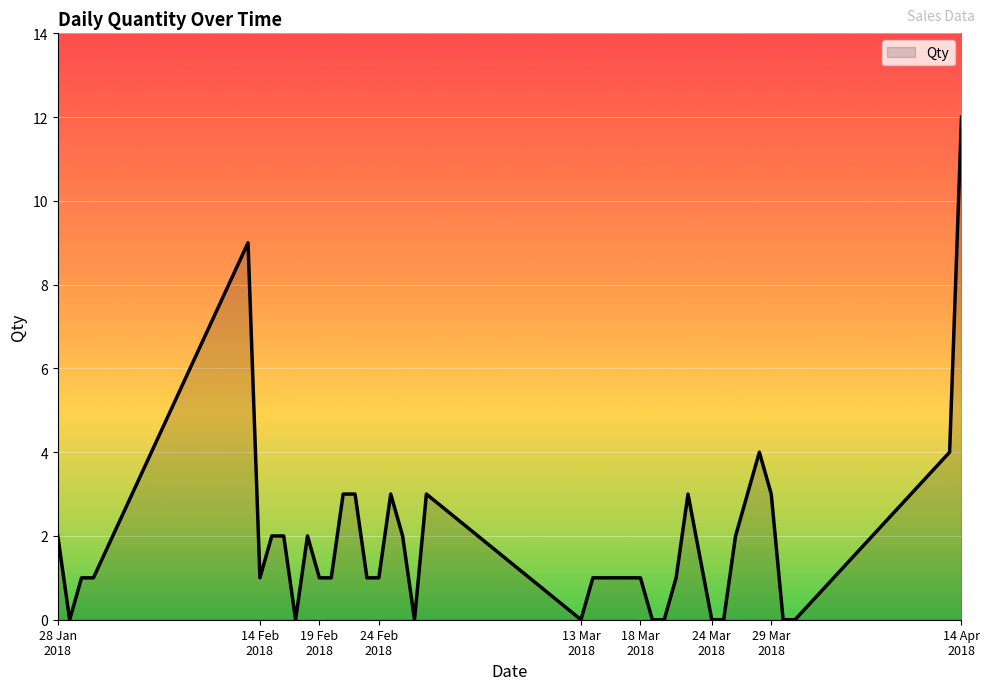

What is the maximum value shown in the chart?

12